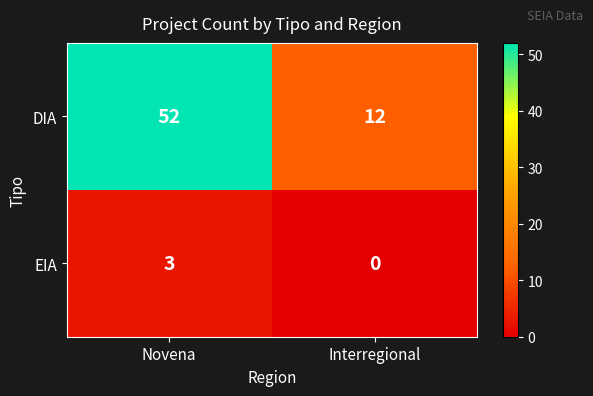

Reading left to right, extract all data points from this chart.

DIA: 52	12
EIA: 3	0